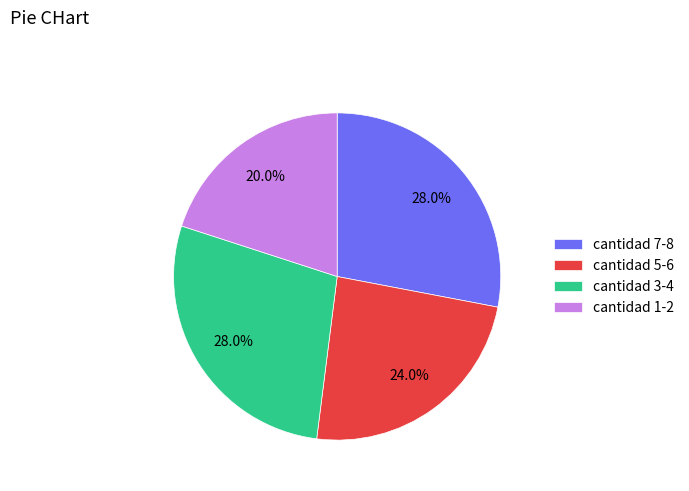

What is the total percentage of cantidad 7-8 and cantidad 5-6?

52.0%